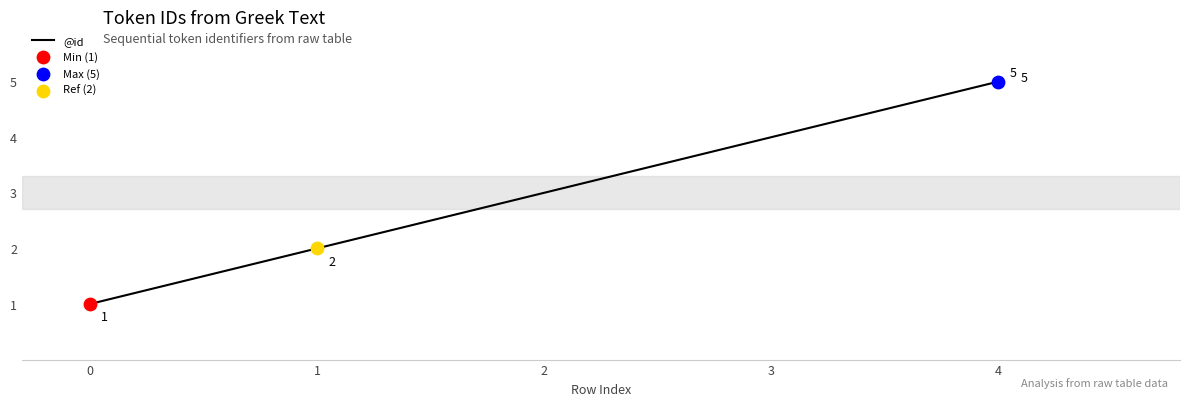

What is the change in value from 2 to 4?

+2